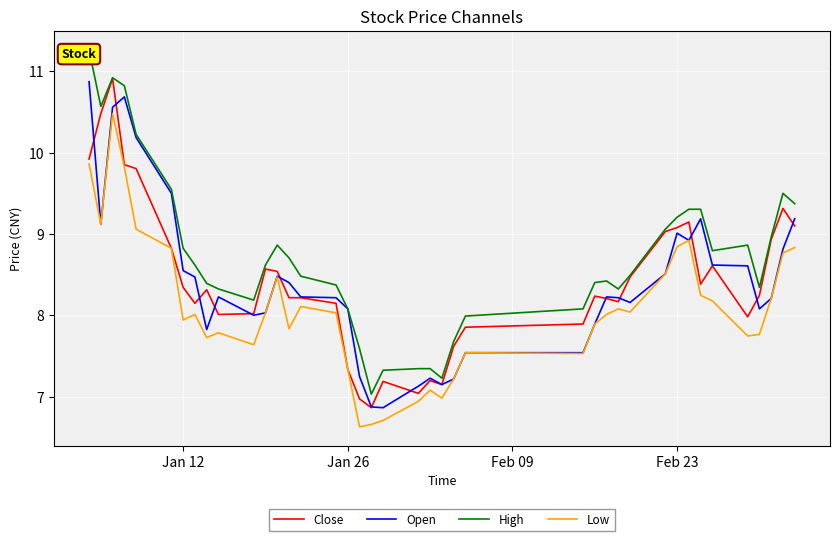

Reading left to right, what are all the values shown in this chart?

Close: 9.9	10.5	10.9	9.9	9.8	8.8	8.3	8.1	8.3	8.0	8.0	8.6	8.5	8.2	8.2	8.1	7.3	7.0	6.9	7.2	7.0	7.2	7.2	7.6	7.9	7.9	8.2	8.2	8.2	8.5	9.0	9.1	9.1	8.4	8.6	8.0	8.2	8.9	9.3	9.1
Open: 10.9	9.1	10.6	10.7	10.2	9.5	8.6	8.5	7.8	8.2	8.0	8.0	8.5	8.4	8.2	8.2	8.1	7.2	6.9	6.9	7.1	7.2	7.2	7.2	7.5	7.5	7.9	8.2	8.2	8.2	8.5	9.0	8.9	9.2	8.6	8.6	8.1	8.2	8.8	9.2
High: 11.3	10.6	10.9	10.8	10.2	9.6	8.8	8.6	8.4	8.3	8.2	8.6	8.9	8.7	8.5	8.4	8.1	7.6	7.0	7.3	7.3	7.3	7.2	7.7	8.0	8.1	8.4	8.4	8.3	8.5	9.1	9.2	9.3	9.3	8.8	8.9	8.3	9.0	9.5	9.4
Low: 9.9	9.1	10.5	9.8	9.1	8.8	7.9	8.0	7.7	7.8	7.6	8.0	8.5	7.8	8.1	8.0	7.3	6.6	6.7	6.7	6.9	7.1	7.0	7.2	7.5	7.5	7.9	8.0	8.1	8.0	8.5	8.8	8.9	8.2	8.2	7.7	7.8	8.2	8.8	8.8